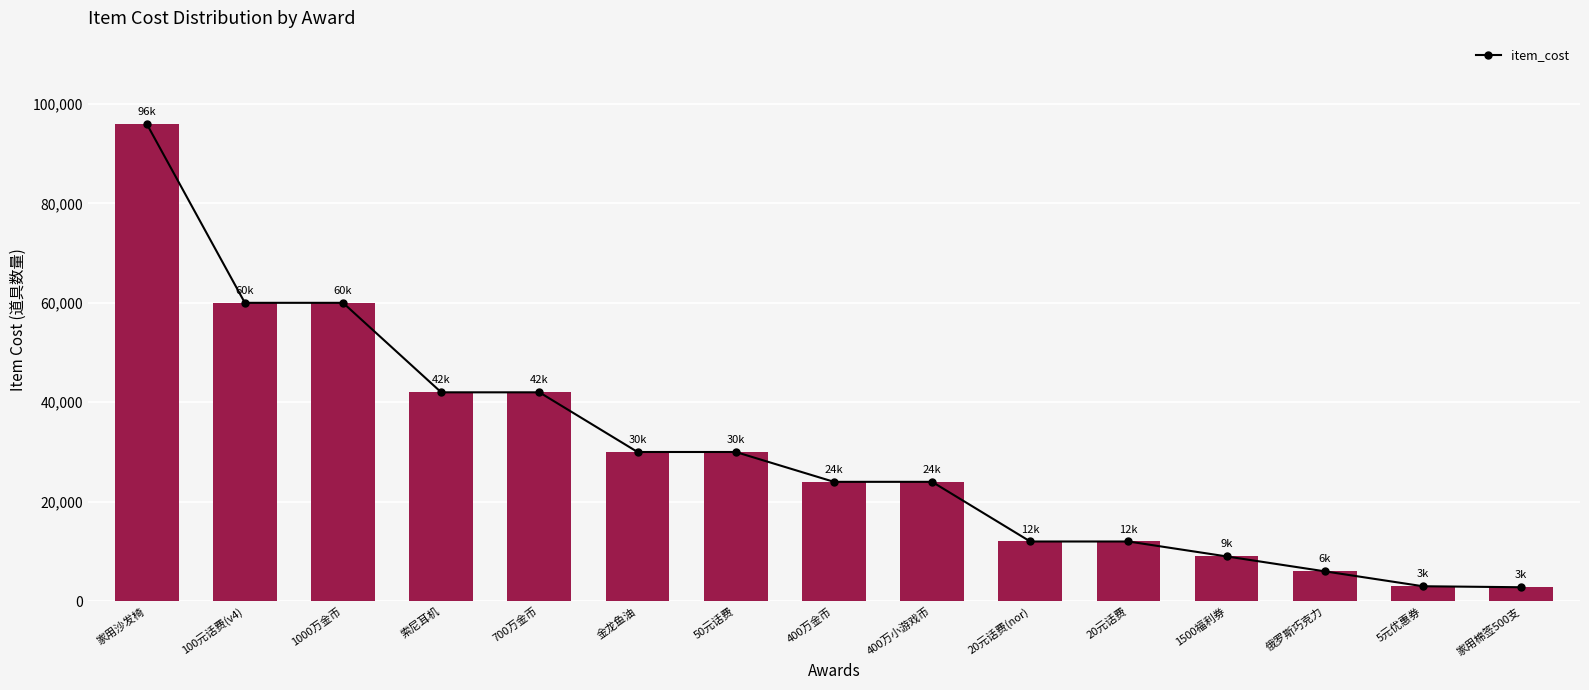

What is the change in value from 20元话费 to 5元优惠券?

-9000